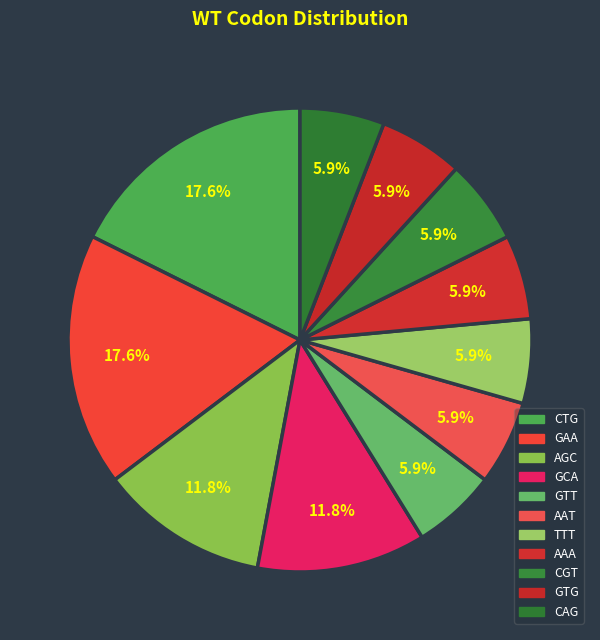

To the nearest percent, what portion does CAG represent?

6%